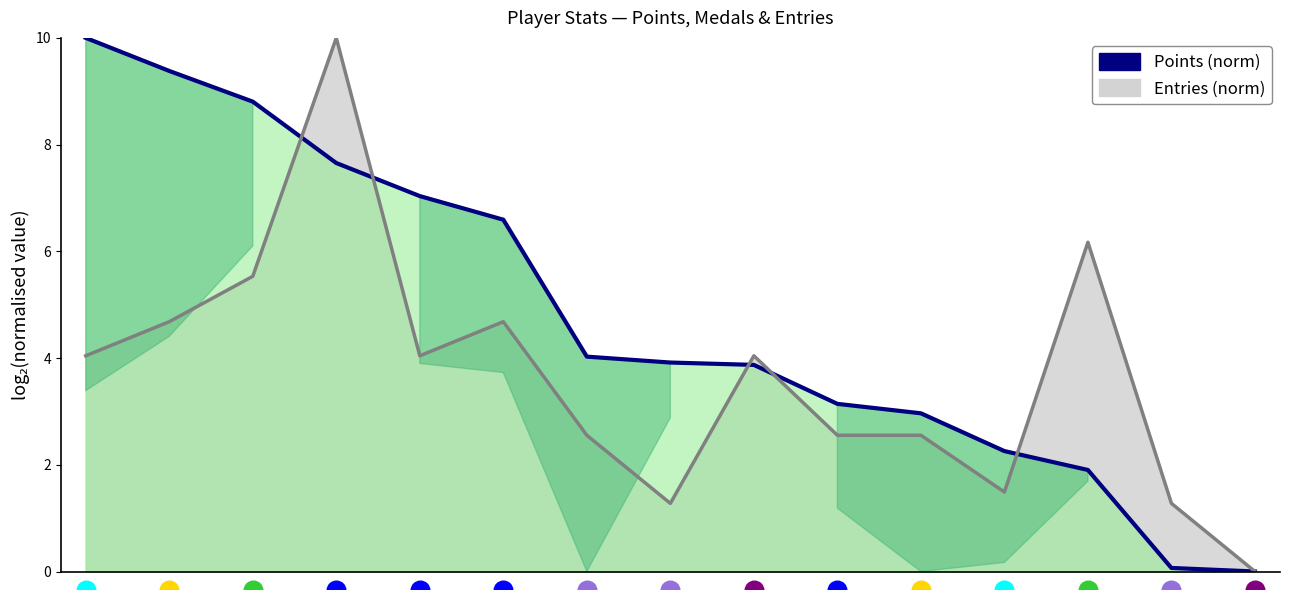

Which series reaches the maximum Y coordinate?

Points (norm)